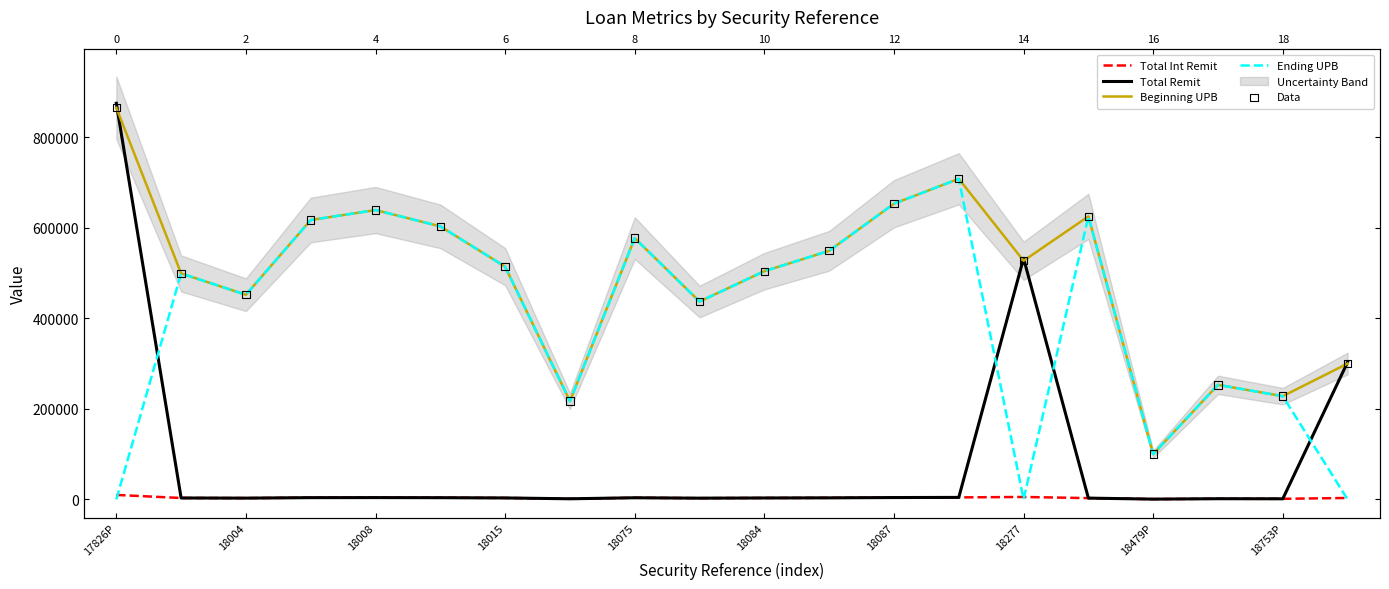

Which series contains the highest Y value?

Total Remit